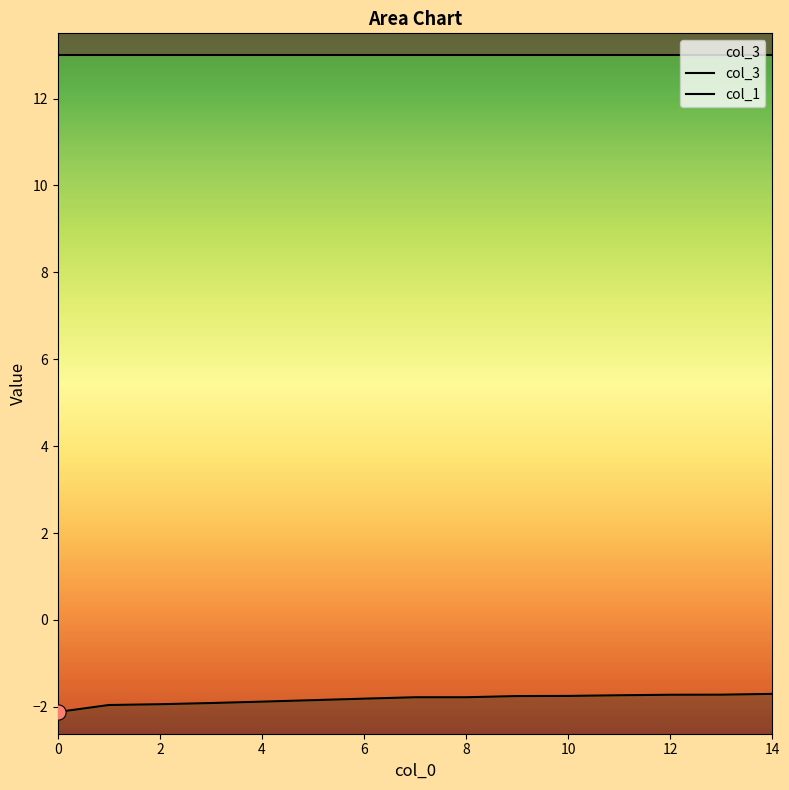

Which series has the largest Y range (max minus min)?

col_1